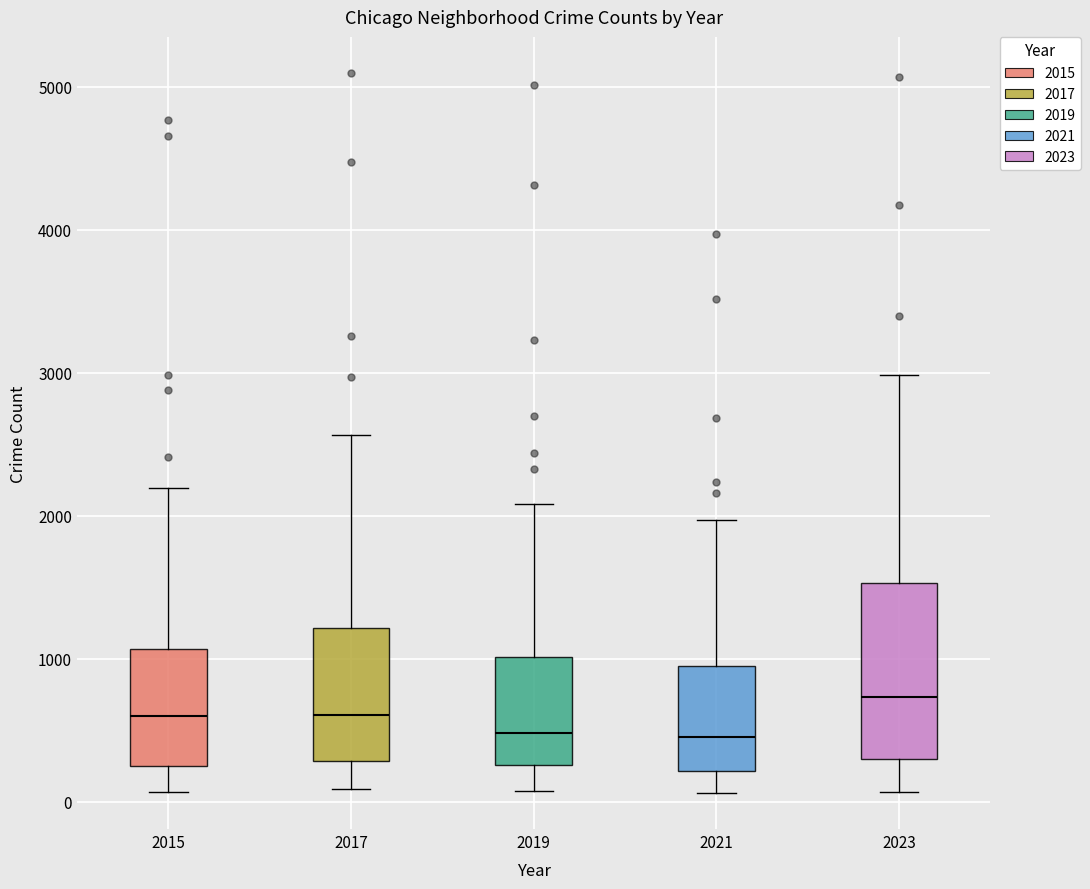

Where is the upper edge of the box at x = 2015 on the y-axis? The values are not printed on the chart, so give them approximately, as read against the axis.

1100